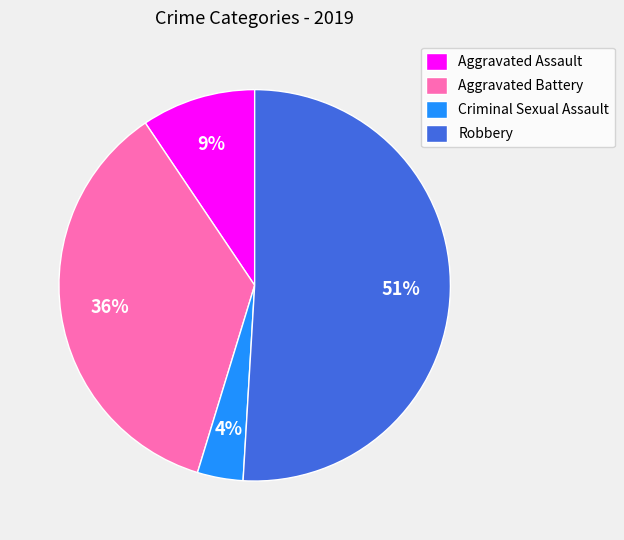

Is it true that Aggravated Battery is 36% of the pie?

True